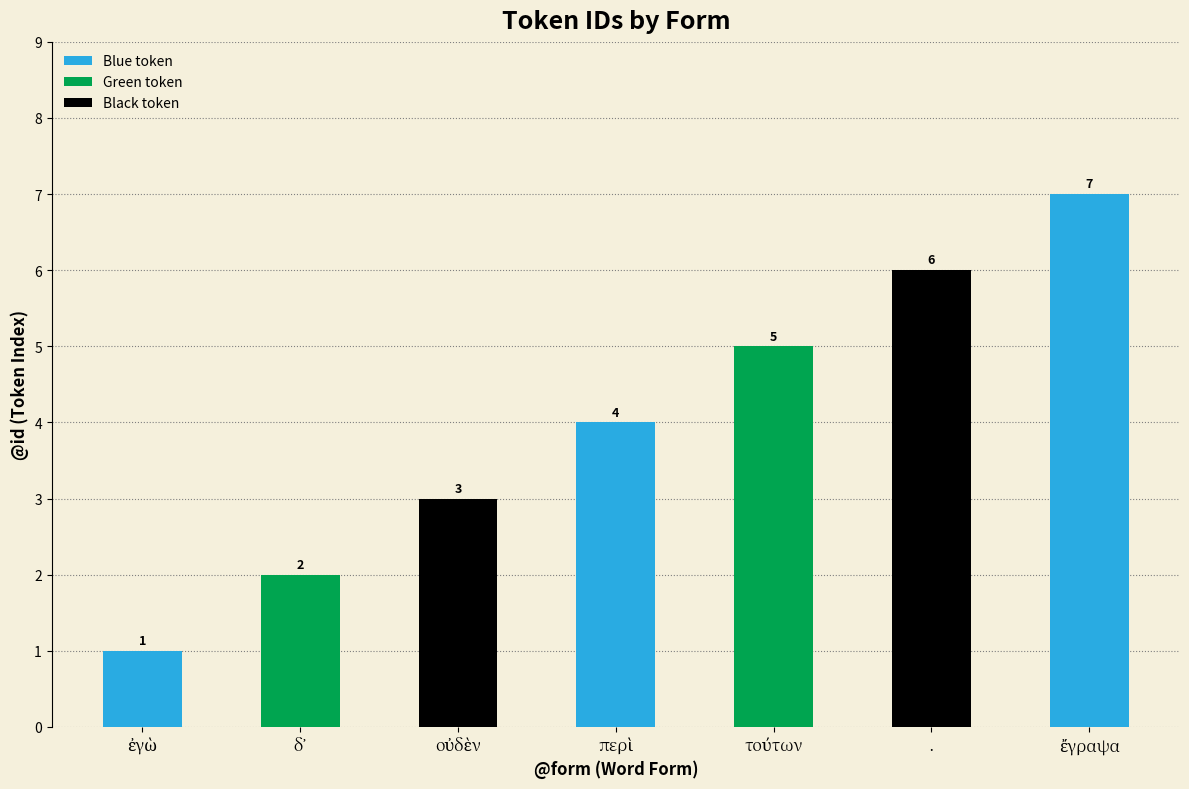

Count the number of categories in the chart.

7